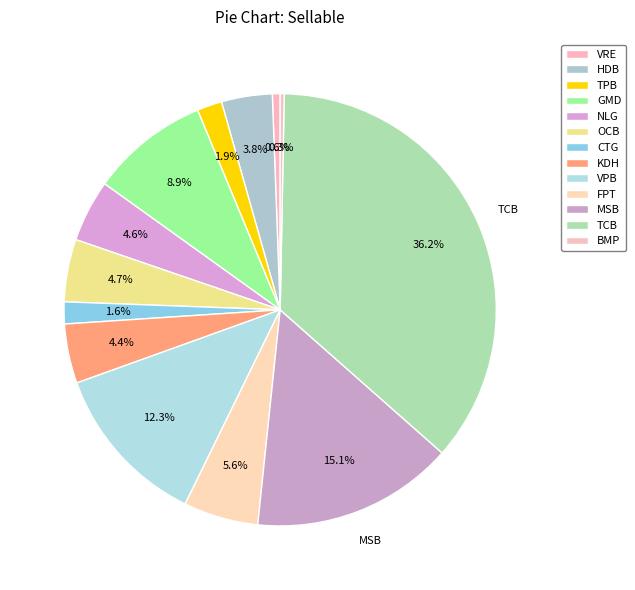

How many slices are in this pie chart?

13